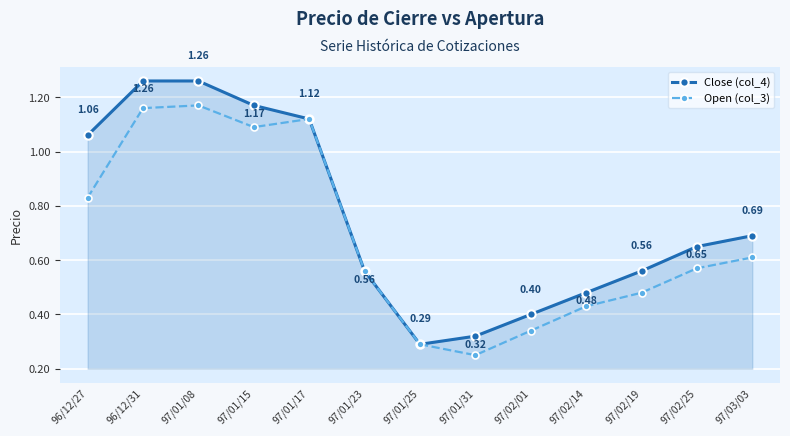

At how many categories does at least one series exceed 0?

13